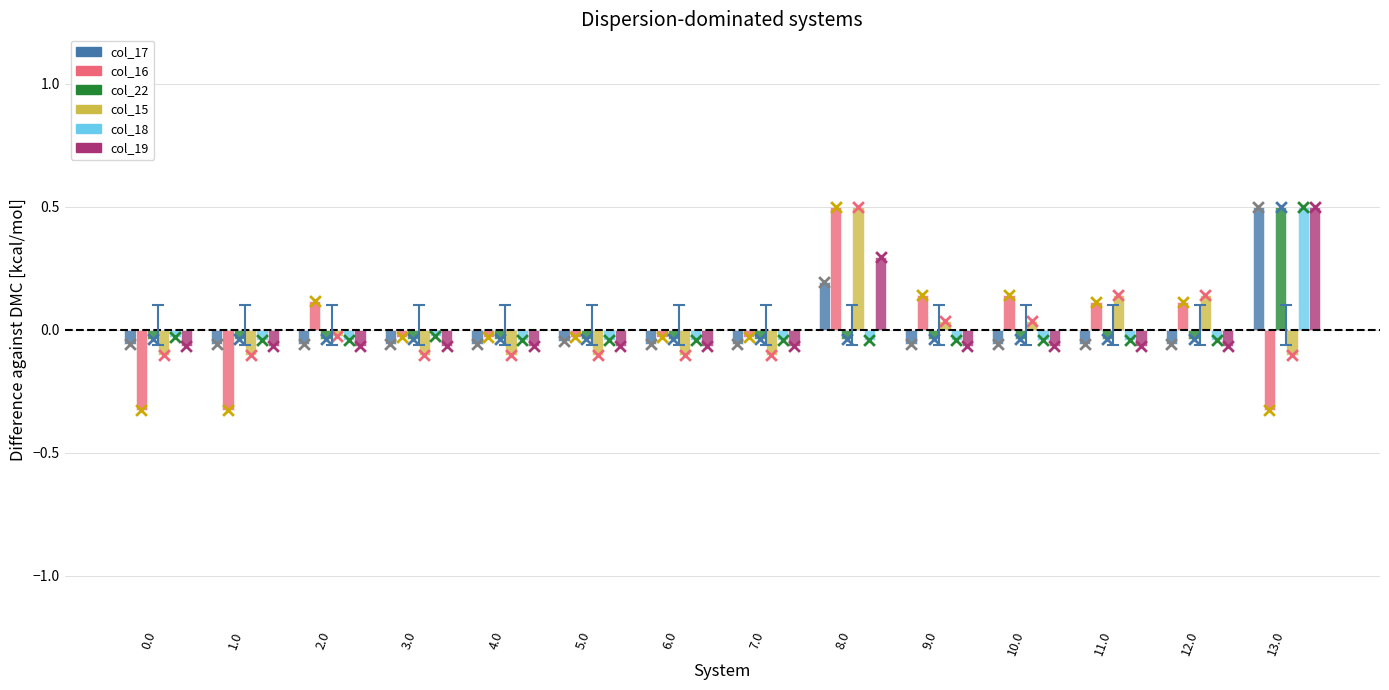

Which series has the largest total across all categories?

col_16